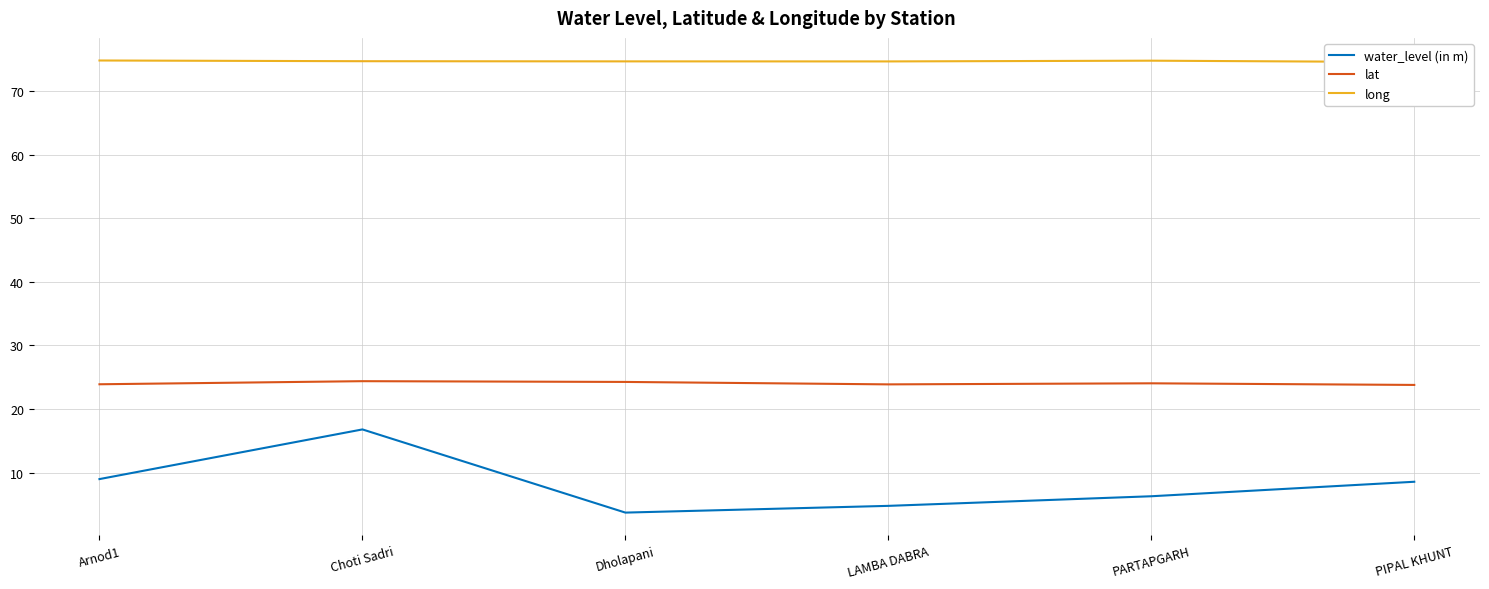

How many lines are shown in the chart?

3